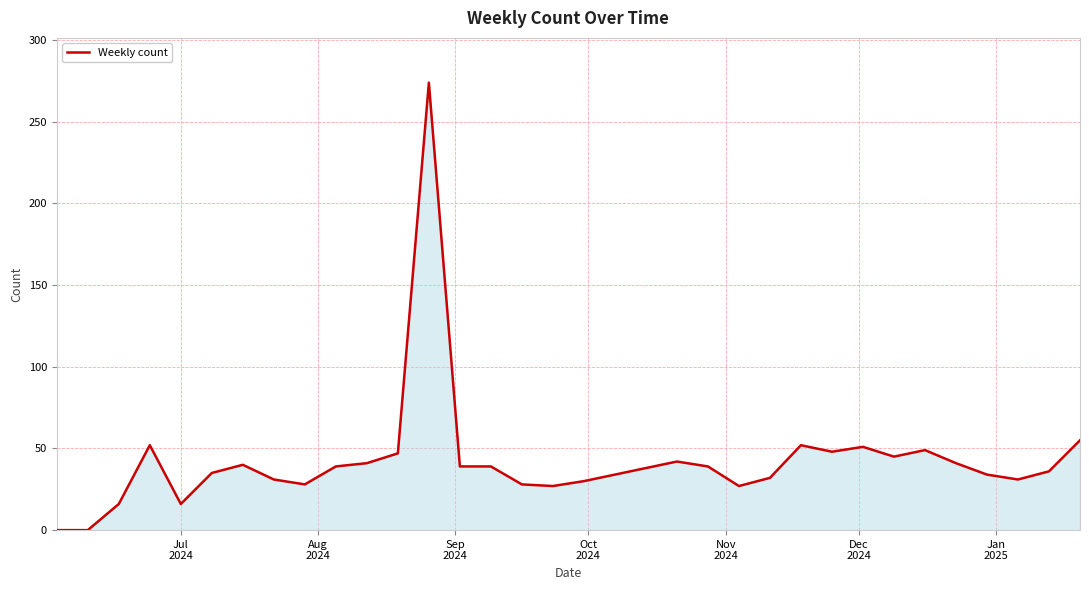

Does the chart have visible grid lines?

Yes